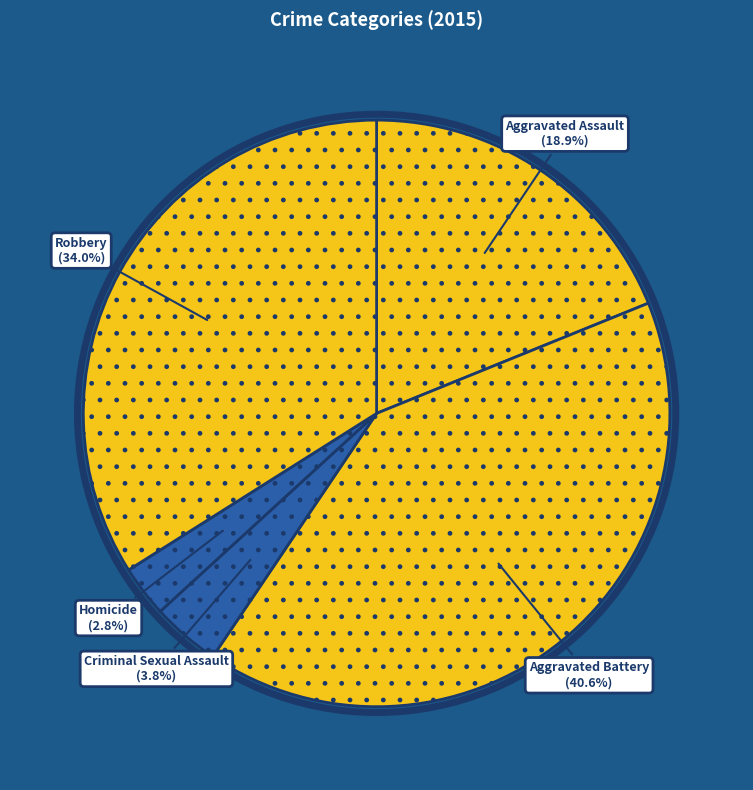

Is it true that Aggravated Battery is 32% of the pie?

False